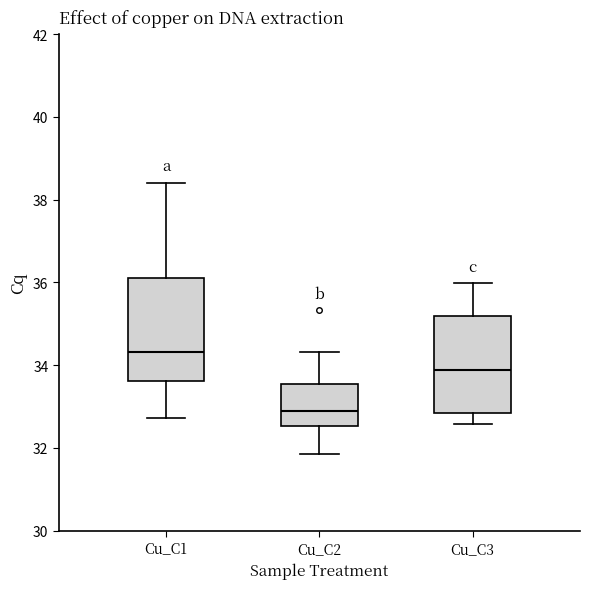

Which box's median line is the highest?

Cu_C1